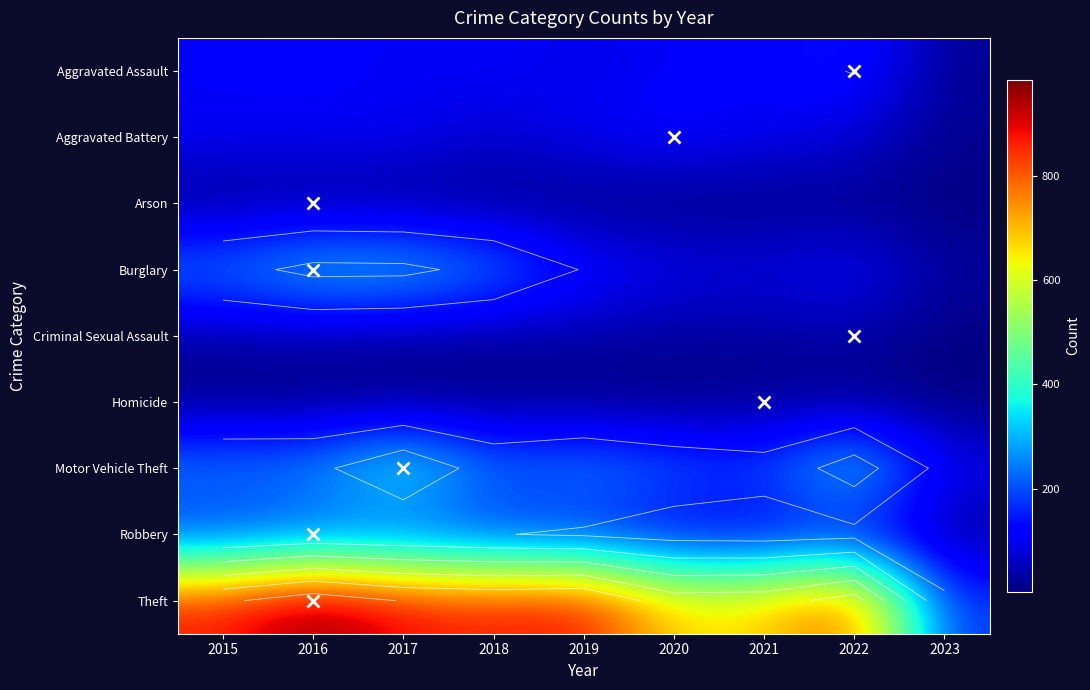

At how many categories does at least one series exceed 947?

1